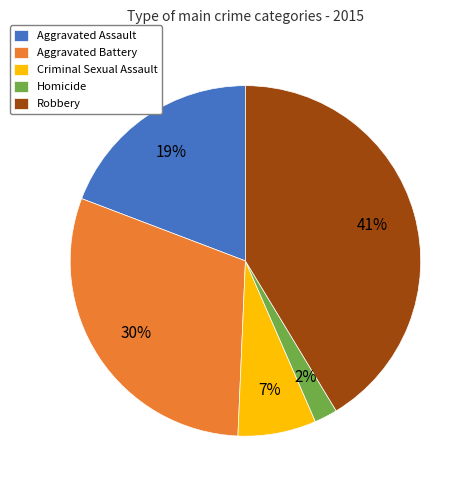

What percentage is the Homicide slice, to the nearest percent?

2%